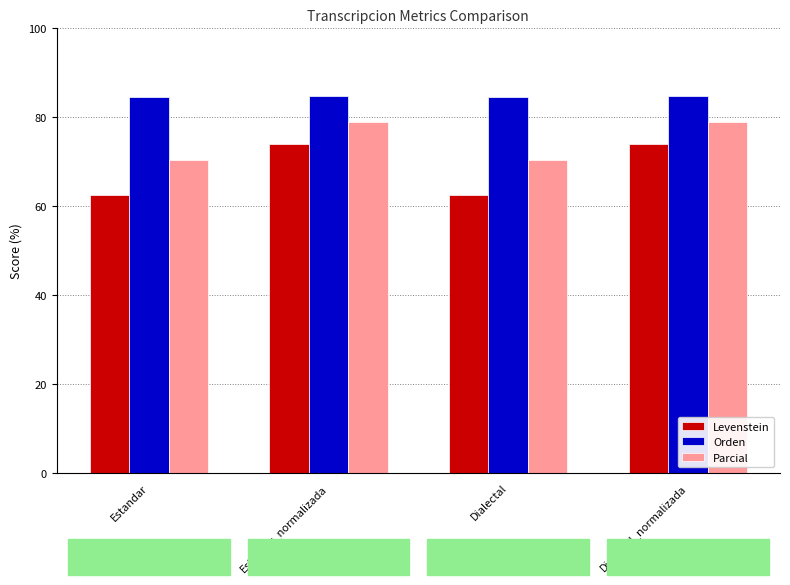

Are the bars grouped side by side (vs. stacked)?

Yes